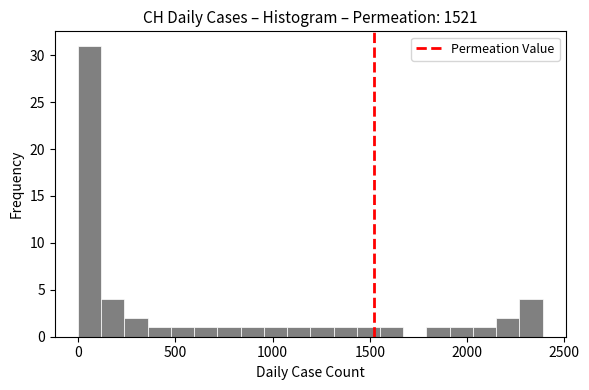

Around what value on the x-axis is the tallest bar? Give the approximate position of its centre, as read against the axis.

50